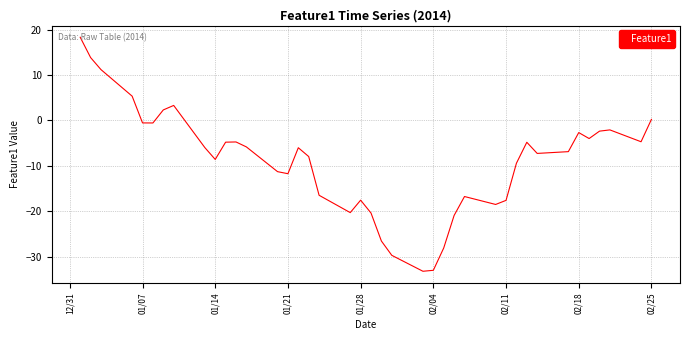

What is the difference between the maximum and minimum values?

51.5